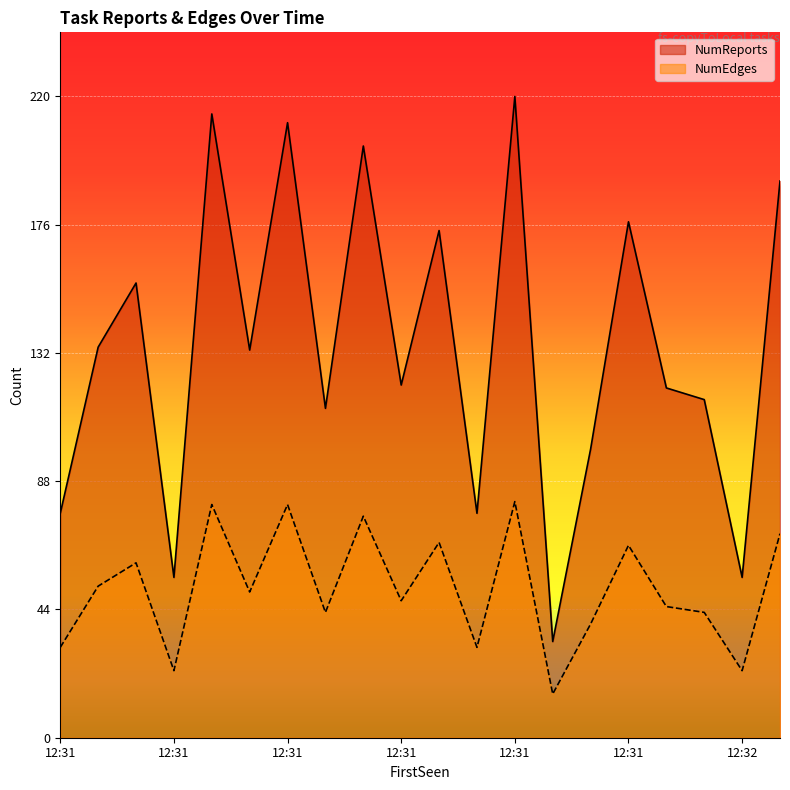

In NumEdges, how many points are lower than both neighbors (excluding endpoints)?

7